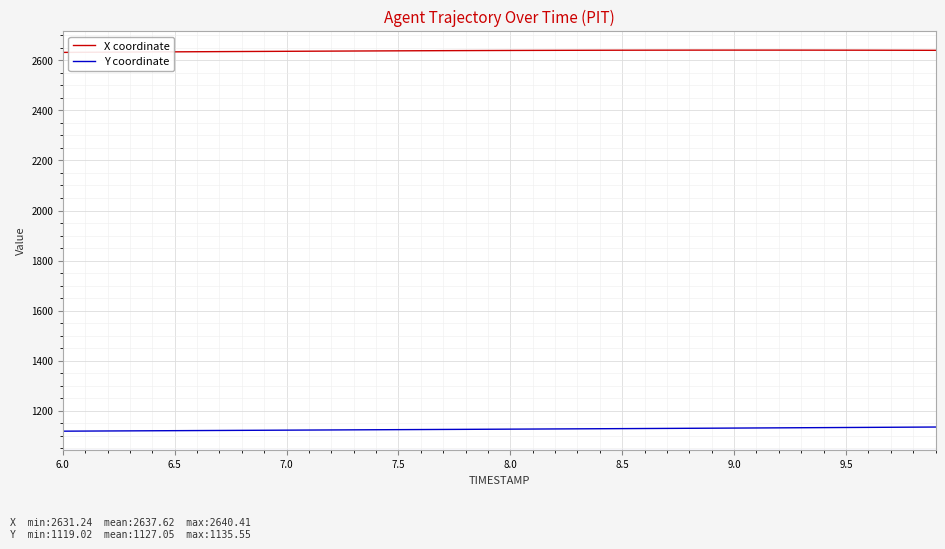

List the series in order of their overall mean, highest first.

X coordinate, Y coordinate